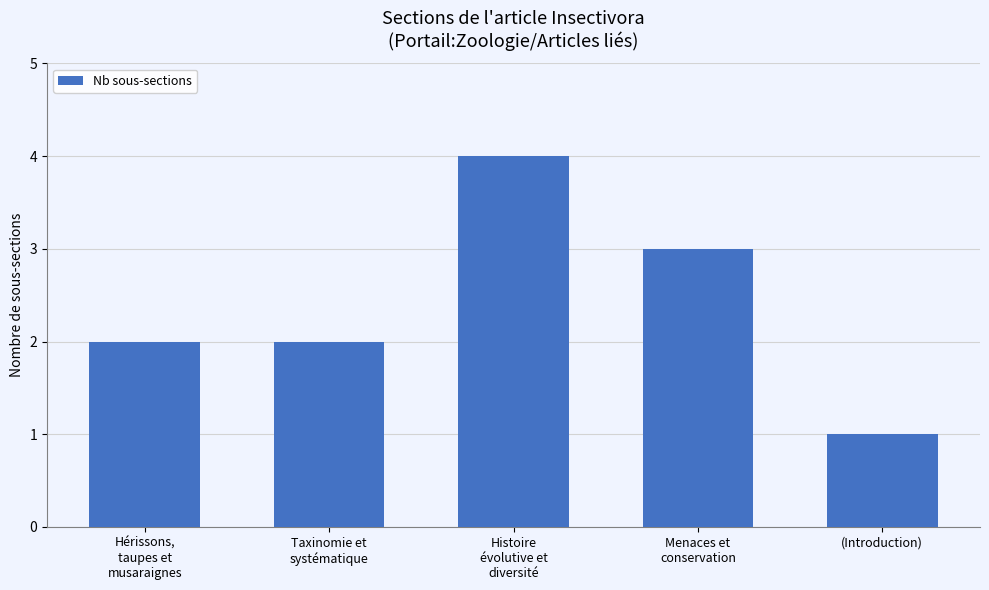

Count the number of data series in this chart.

1